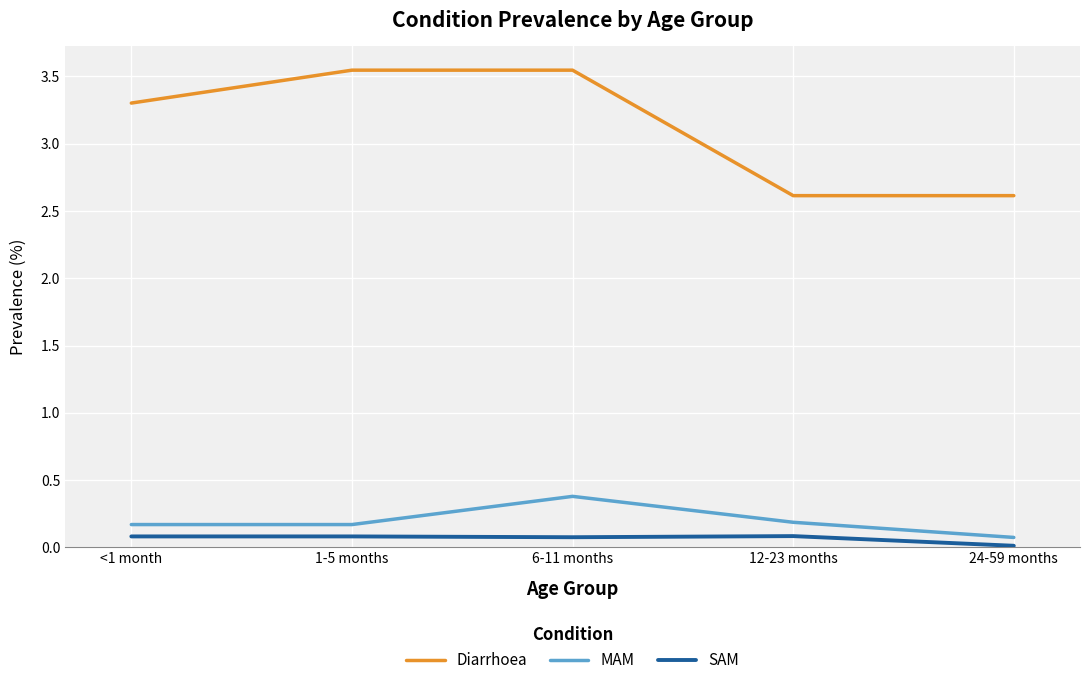

Is the value of MAM at 24-59 months greater than the value of Diarrhoea at 12-23 months?

No